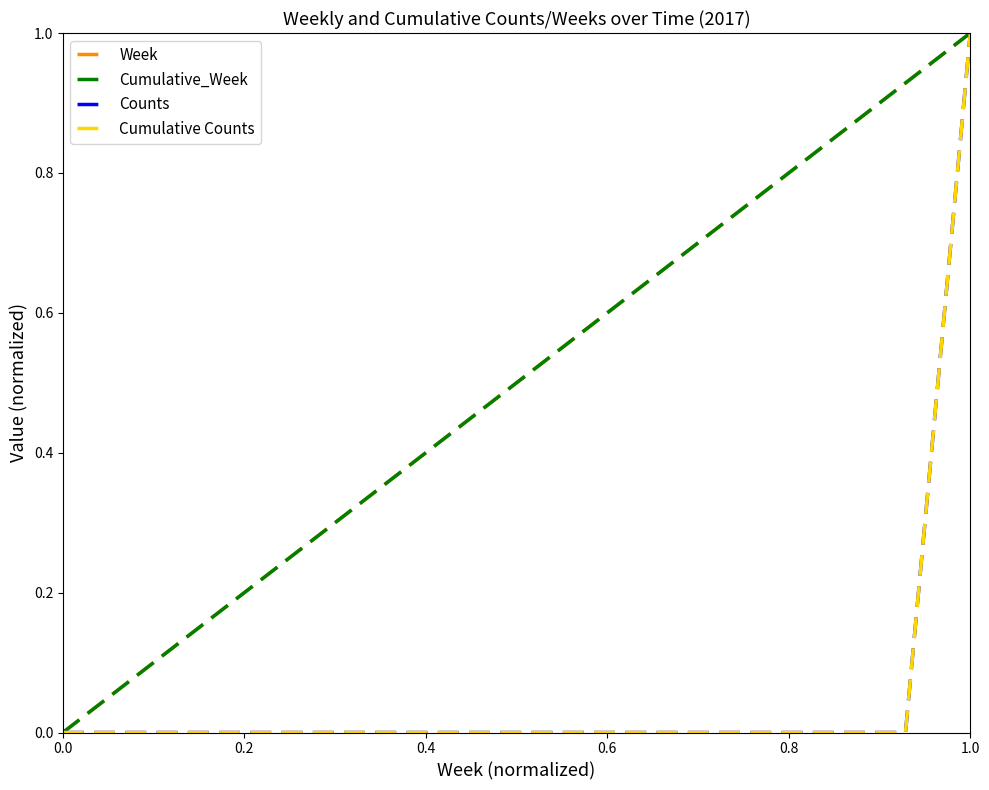

What is the maximum value shown in the chart?

1.0